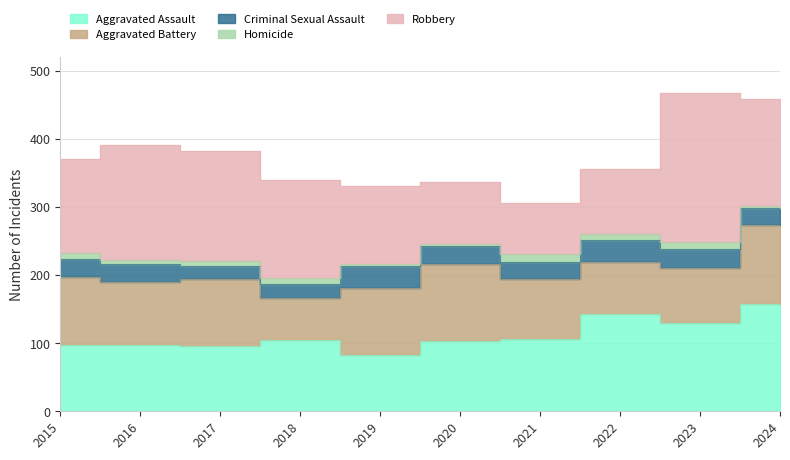

Which series has the largest range (max minus min)?

Robbery